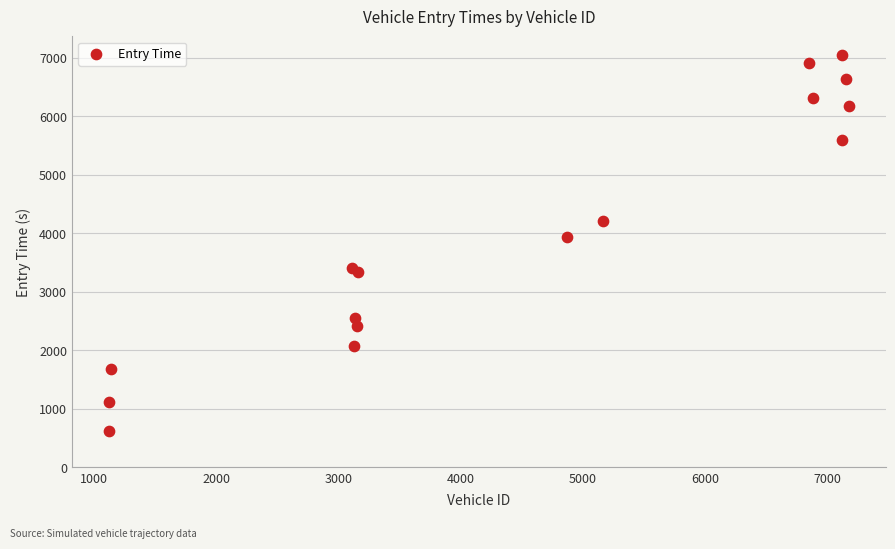

What Y value in the scatter plot is closest to 3833?

3937.1